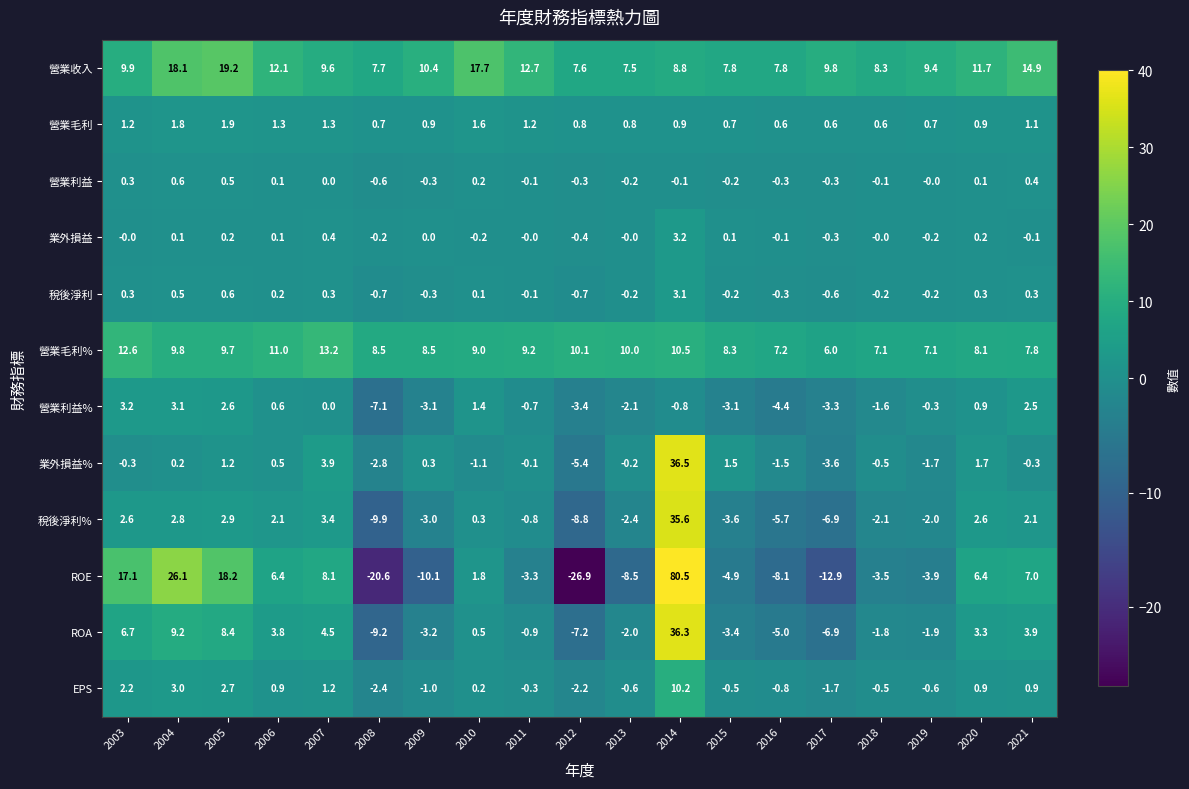

How many series are shown in this chart?

12